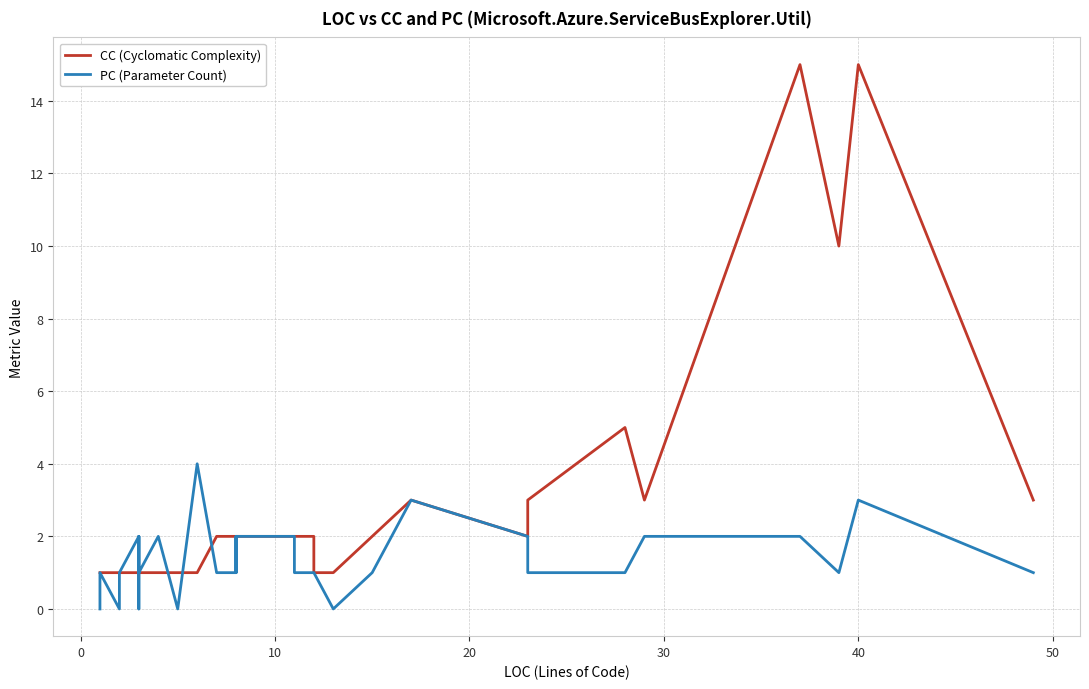

Reading left to right, list all the values displayed in this chart.

CC (Cyclomatic Complexity): 1	1	1	1	1	1	1	1	1	1	1	1	1	1	1	1	1	1	2	2	2	2	2	2	2	2	1	1	2	2	3	2	3	5	3	15	10	15	3
PC (Parameter Count): 0	1	0	1	1	2	1	1	0	1	1	1	1	2	1	2	0	4	1	1	2	1	2	2	1	1	1	0	1	1	3	2	1	1	2	2	1	3	1